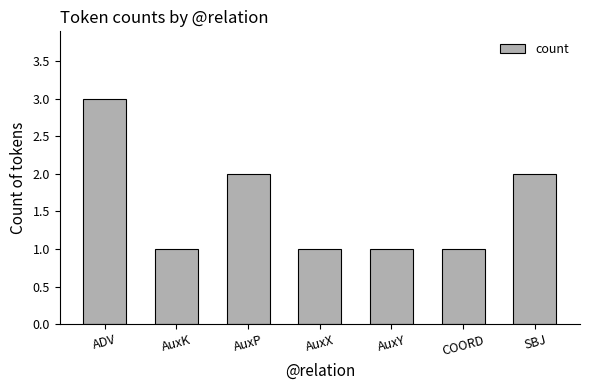

Reading right to left, list all the values displayed in this chart.

SBJ=2	COORD=1	AuxY=1	AuxX=1	AuxP=2	AuxK=1	ADV=3